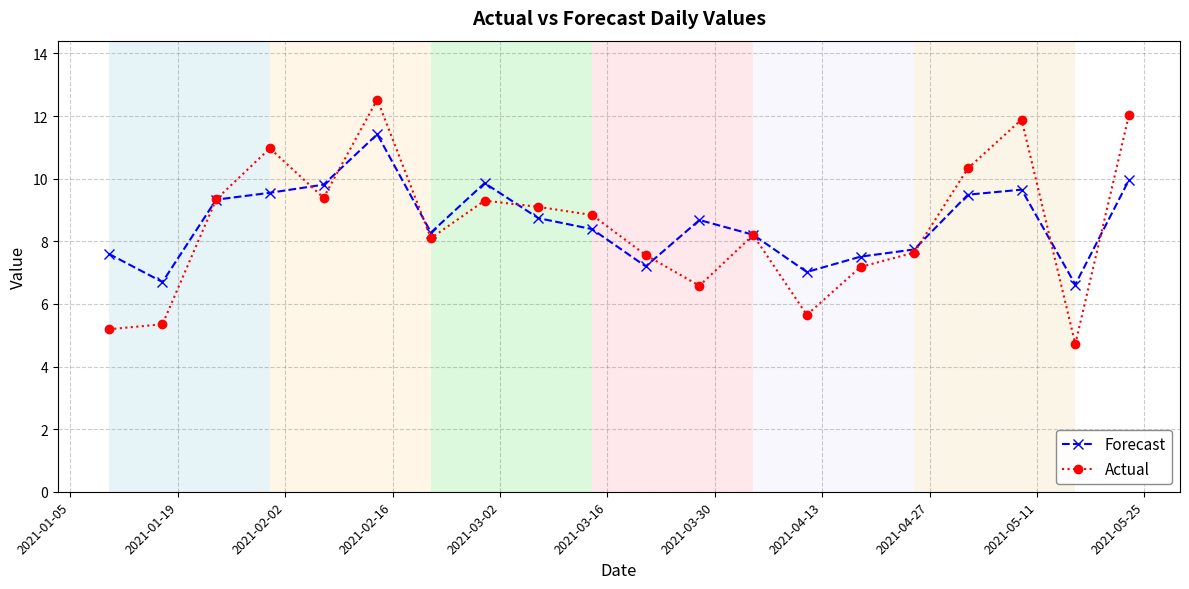

How many values in the Actual series are below 8?

8